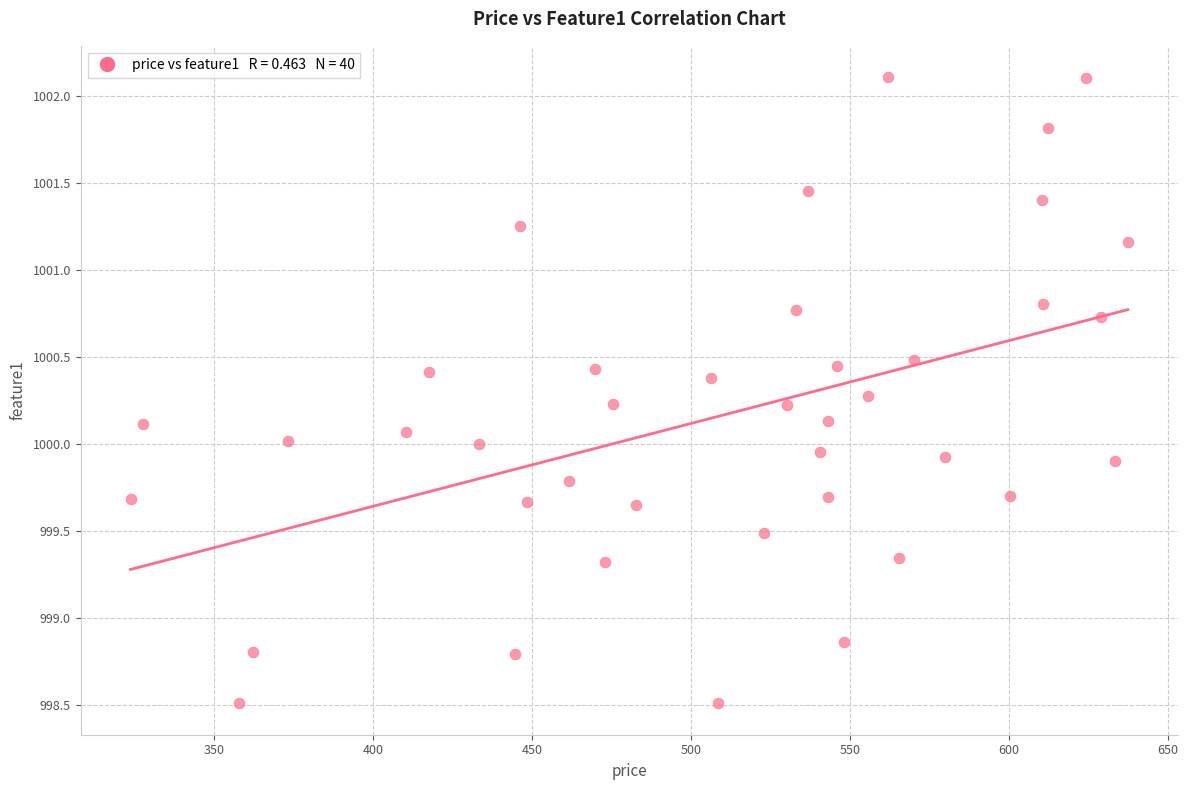

What is the range of Y values (max minus min)?

3.6